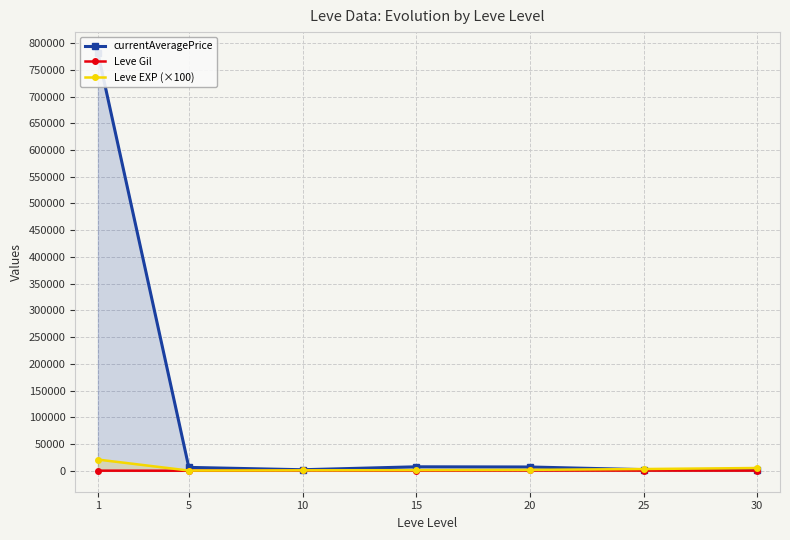

True or false: Leve Gil has a value of 373.3 at 15.

True